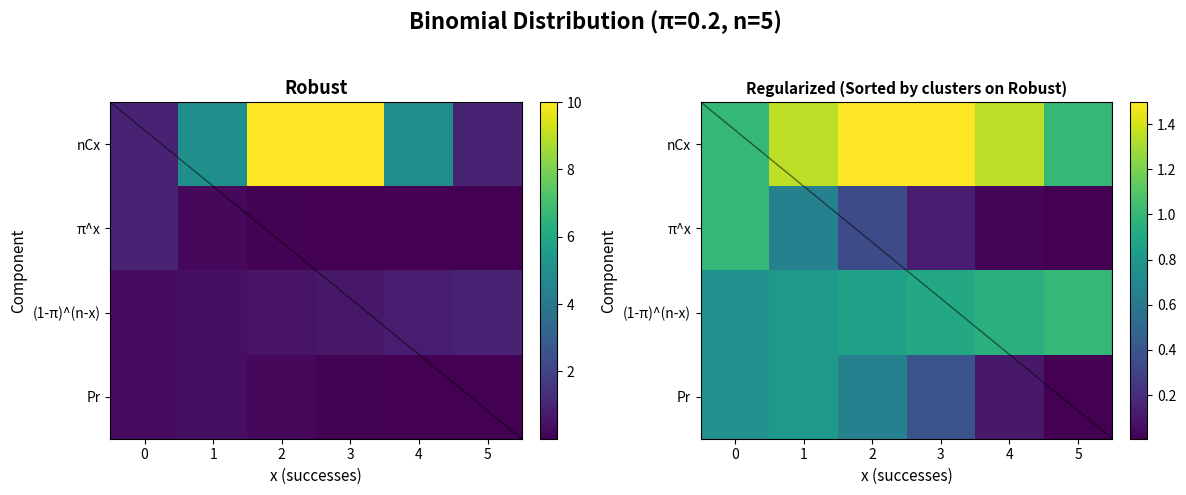

Is the value of nCx at 3 greater than the value of Pr at 5?

Yes